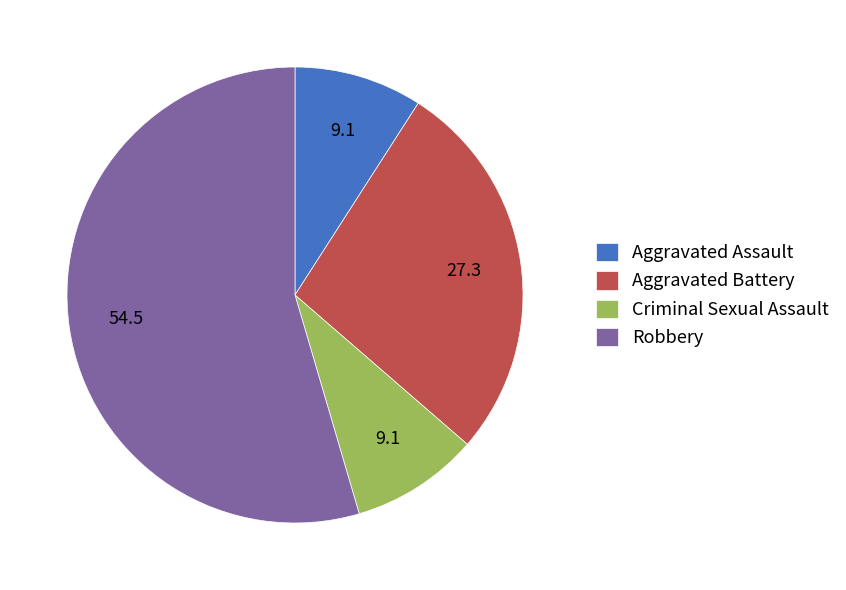

Does Aggravated Battery represent more than half of the total?

No